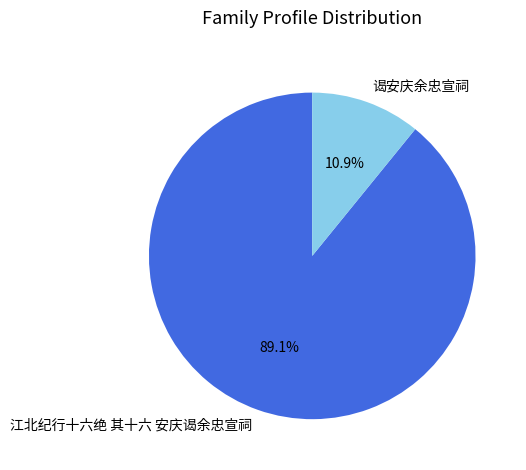

What portion of the pie excludes 江北纪行十六绝 其十六 安庆谒余忠宣祠?

10.9%